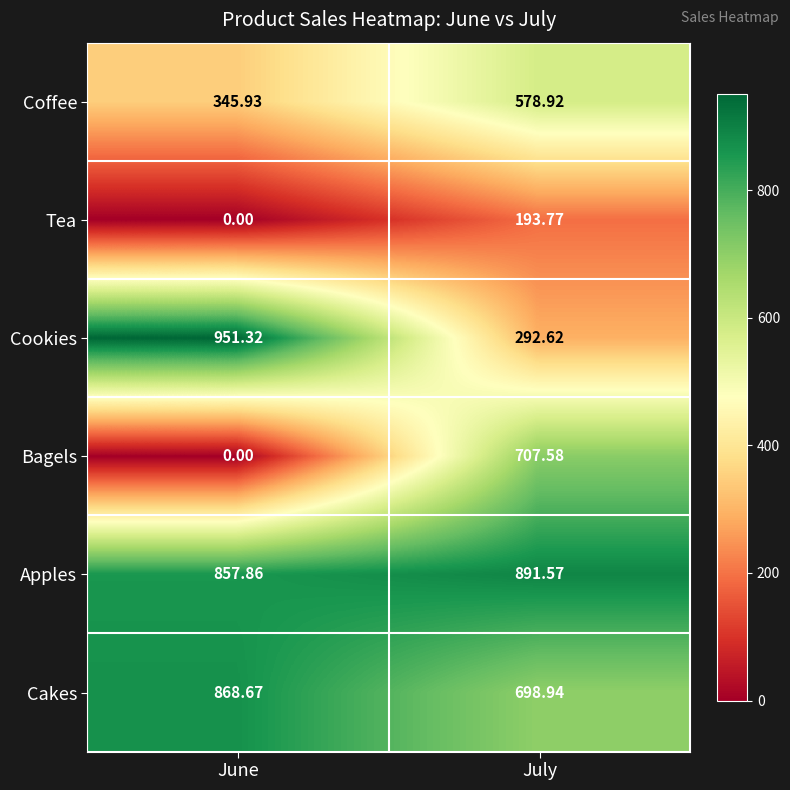

Where does the Bagels series first go above 707?

July